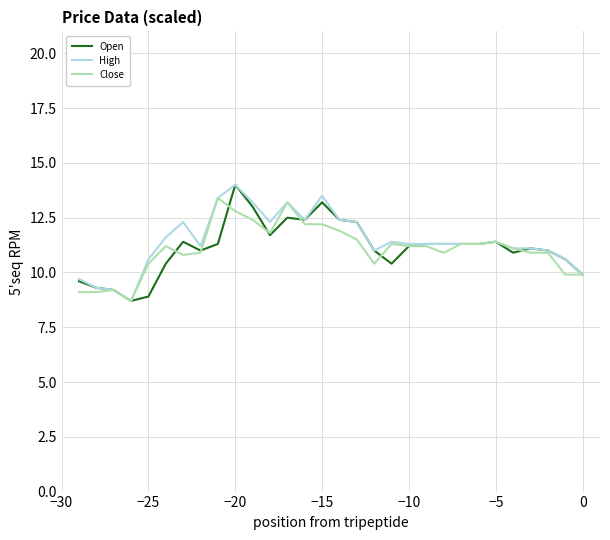

What is the greatest value displayed?

14.0